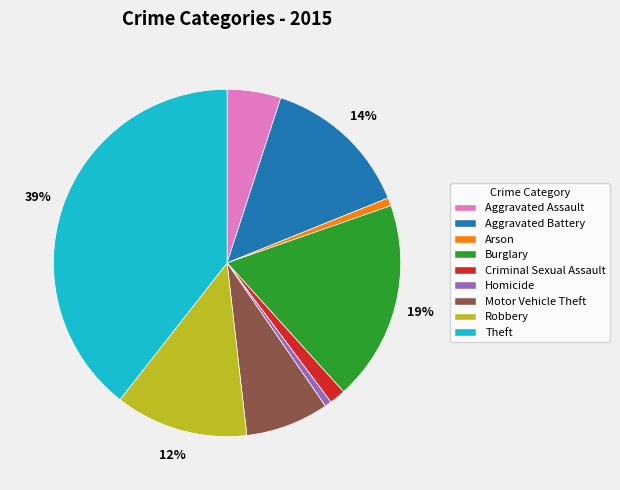

To the nearest percent, what percentage of the pie is Arson?

1%